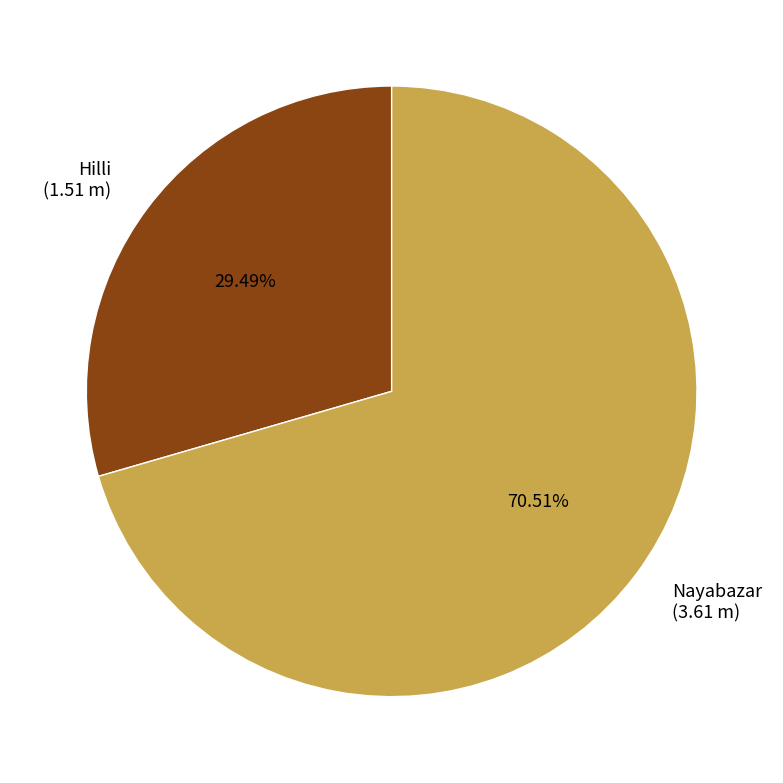

What is the ratio of the value at Nayabazar to the value at Hilli?

2.4